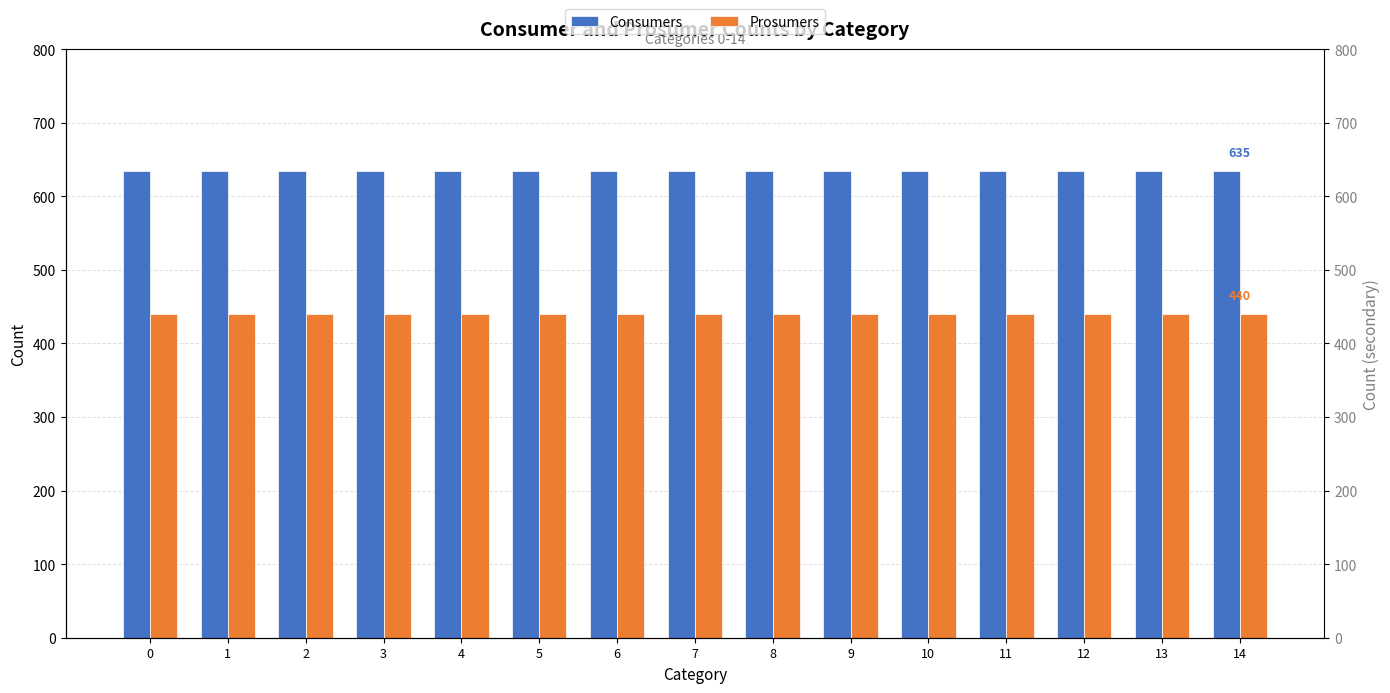

The Prosumers series shows 440 at 3. True or false?

True